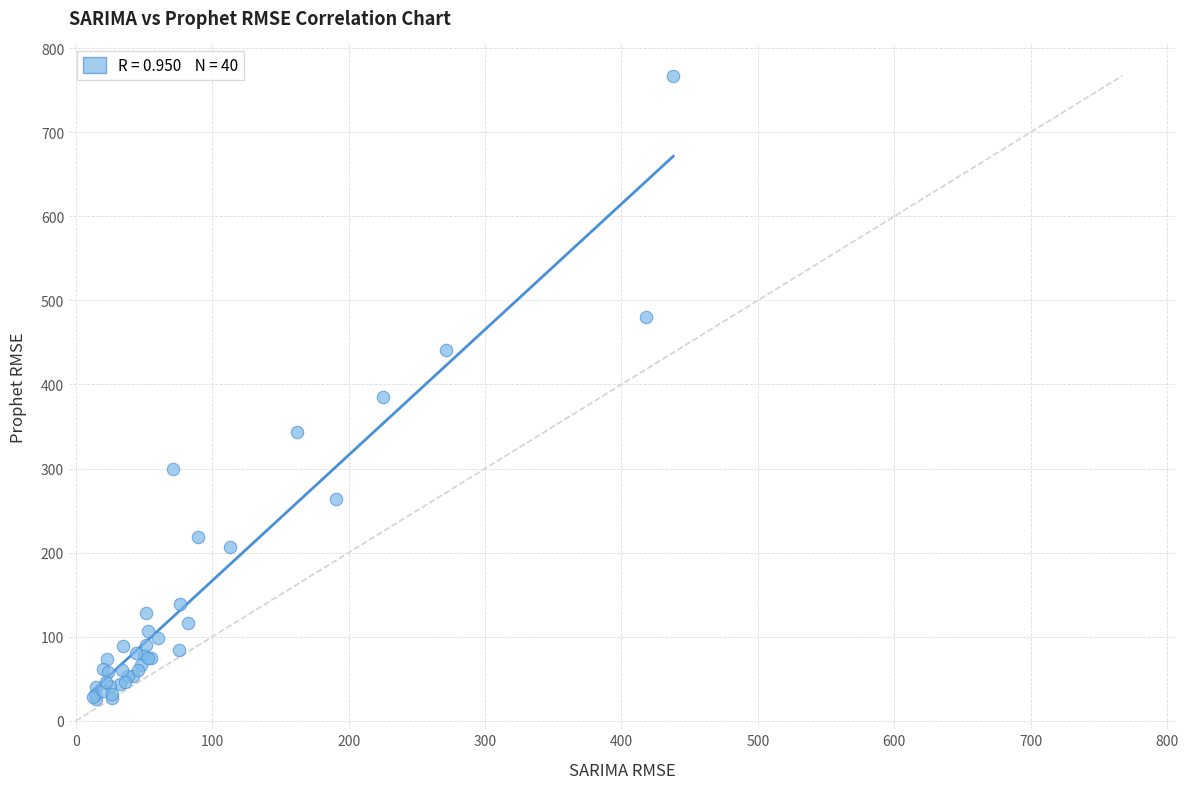

What Y value in the scatter plot is closest to 396?

385.7